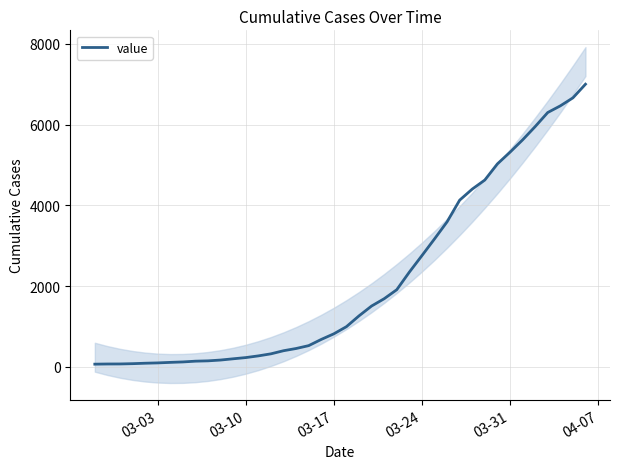

What is the maximum value for value?

7003